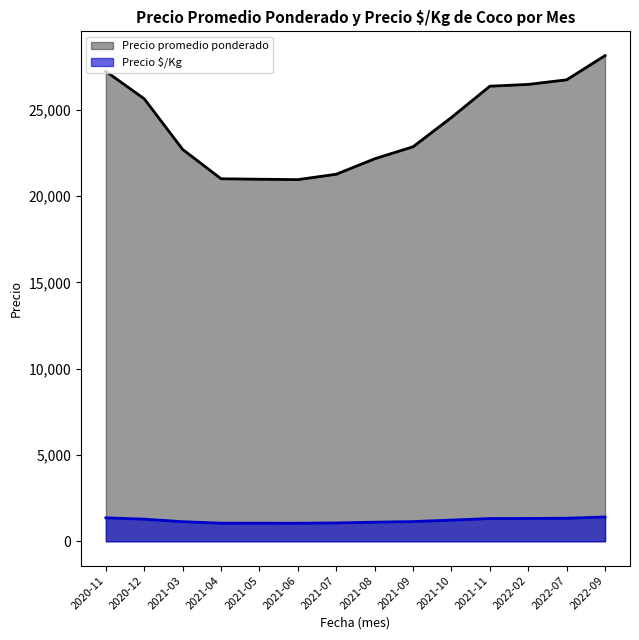

Which series has the widest spread of values?

Precio promedio ponderado